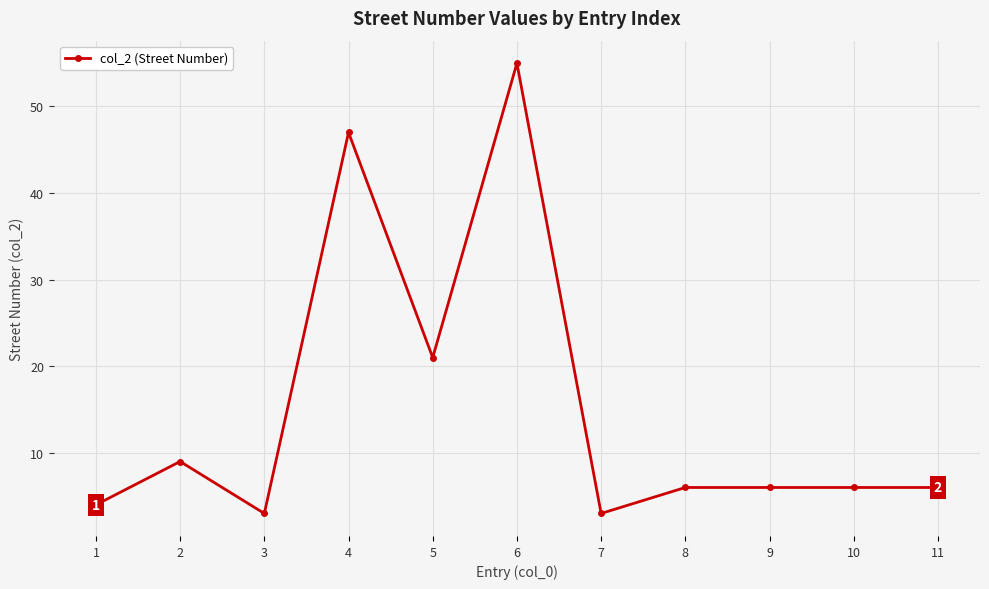

The chart shows a value of 19 at 6. True or false?

False